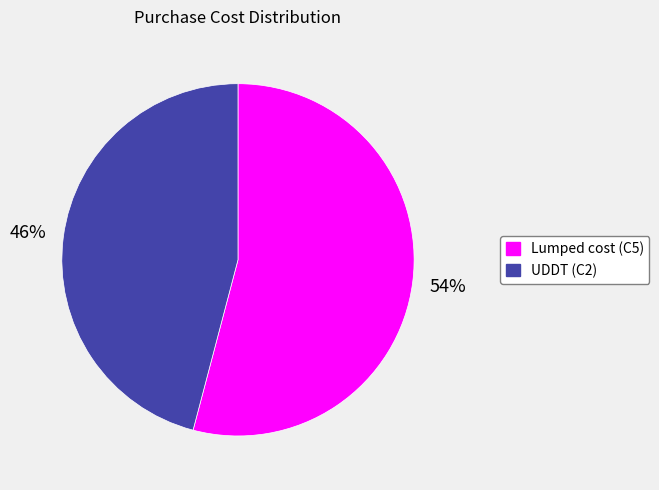

Is it true that Lumped cost (C5) is 54% of the pie?

True